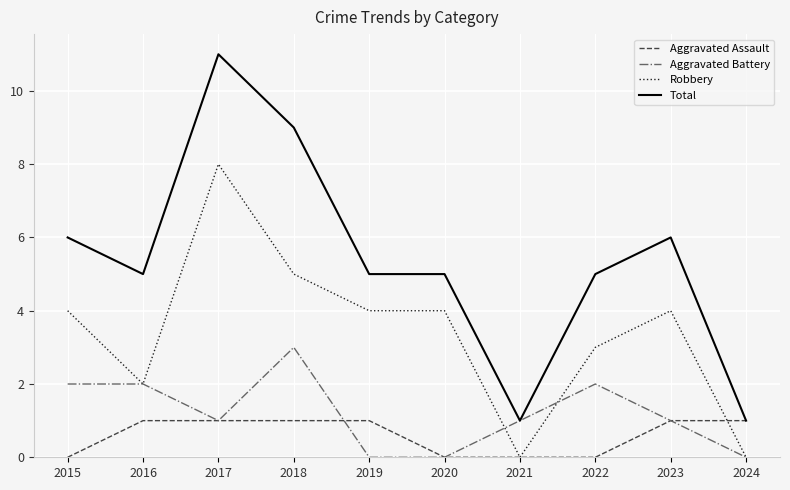

Is it true that Robbery equals 5 at 2019?

False